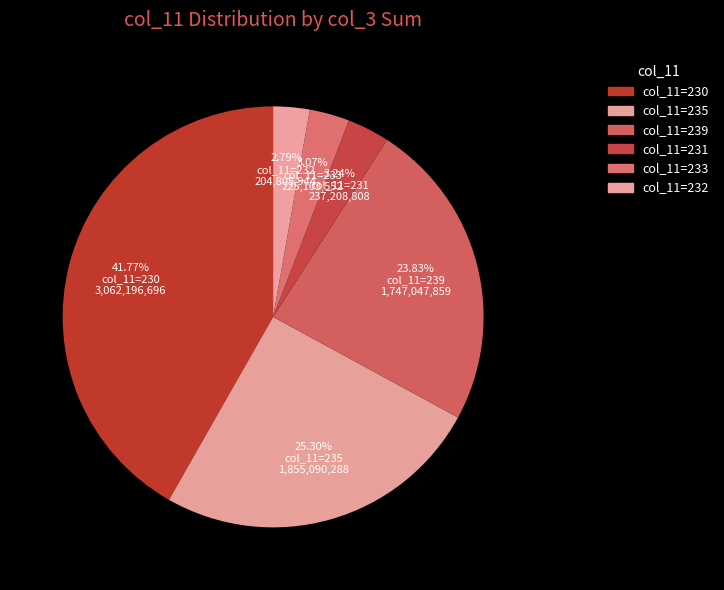

Count the number of slices in the pie.

6